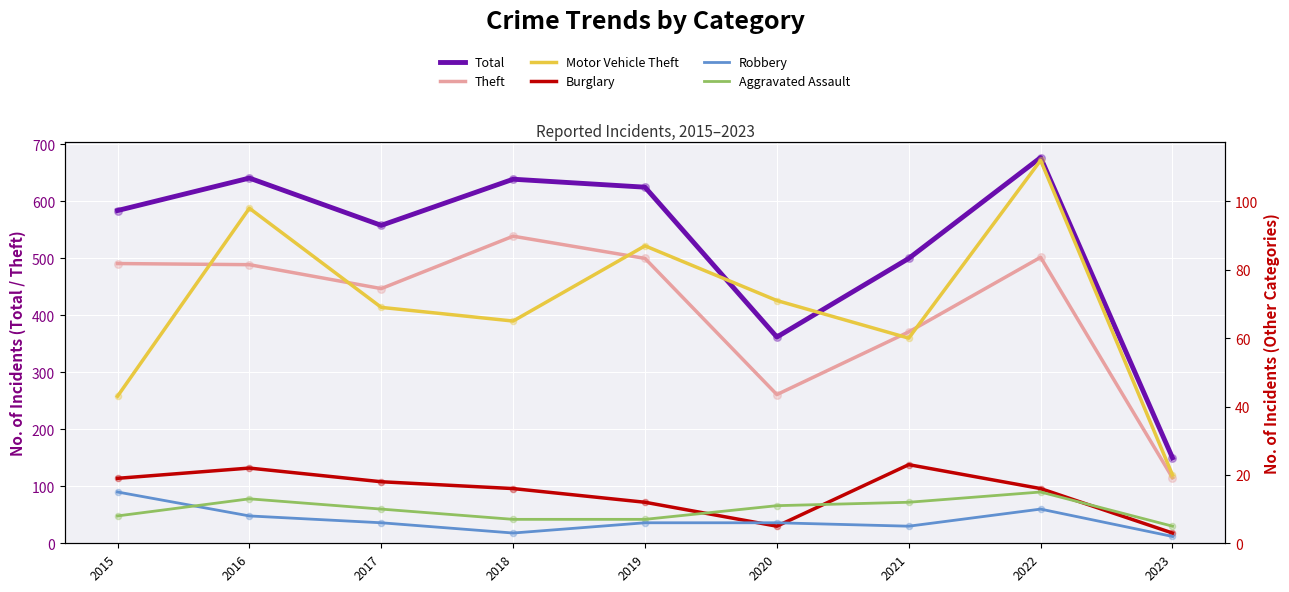

Which series has the widest spread of Y values?

Total